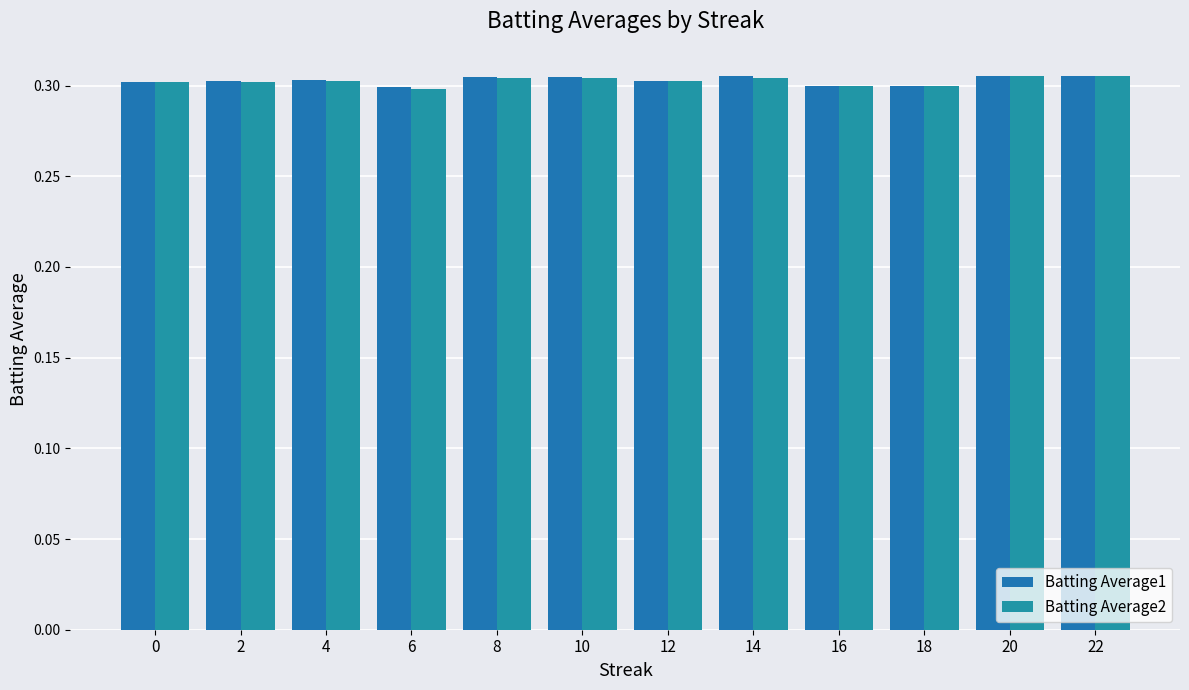

How many bars are there in total?

24